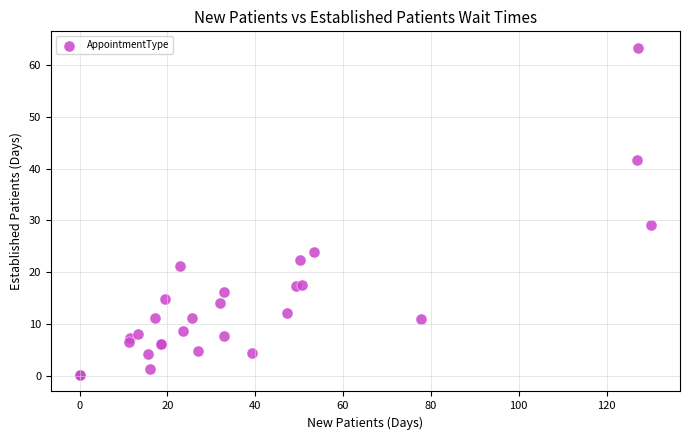

What Y value in the scatter plot is closest to 31?

29.2